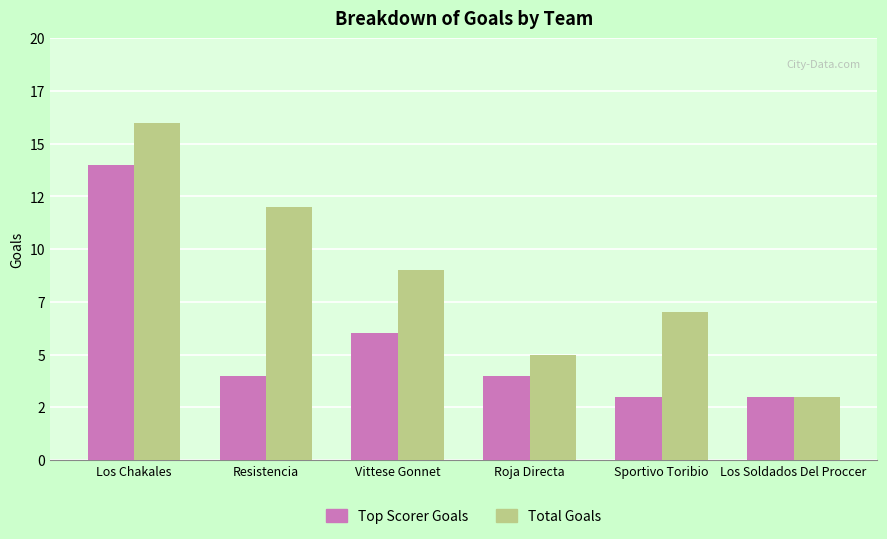

At how many categories does at least one series exceed 13?

1